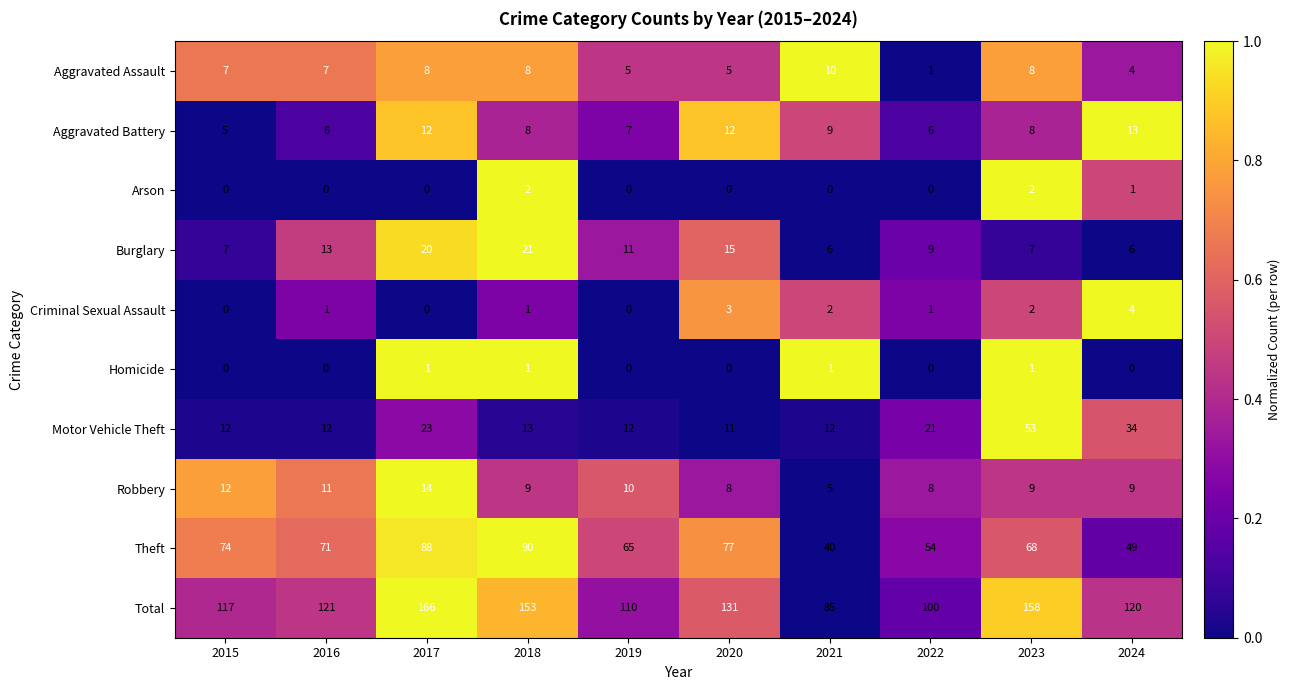

What is the highest value of the Theft series?

90